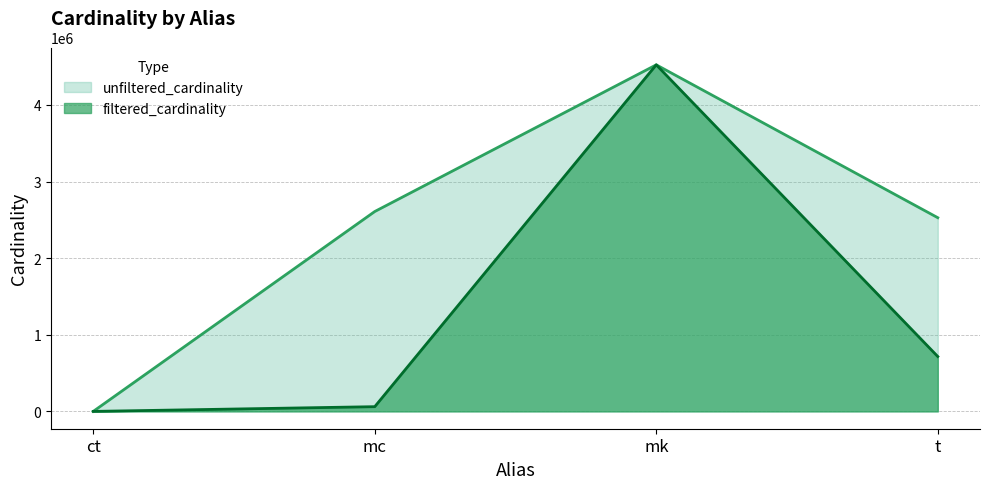

What are all the series names shown in the legend?

unfiltered_cardinality, filtered_cardinality